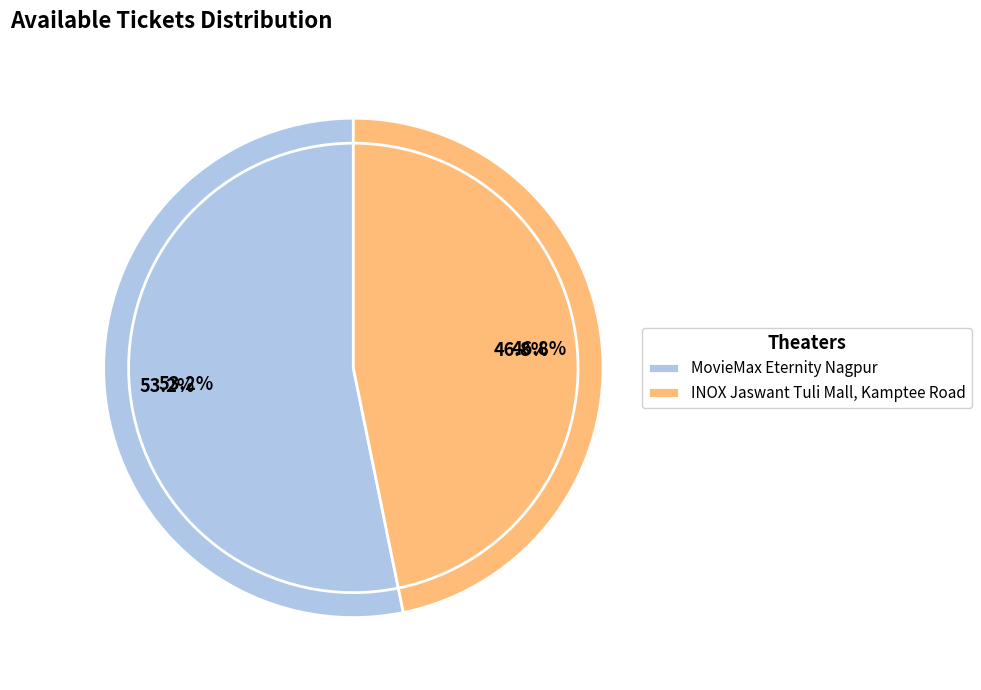

The INOX Jaswant Tuli Mall, Kamptee Road slice represents 47% of the pie. True or false?

True